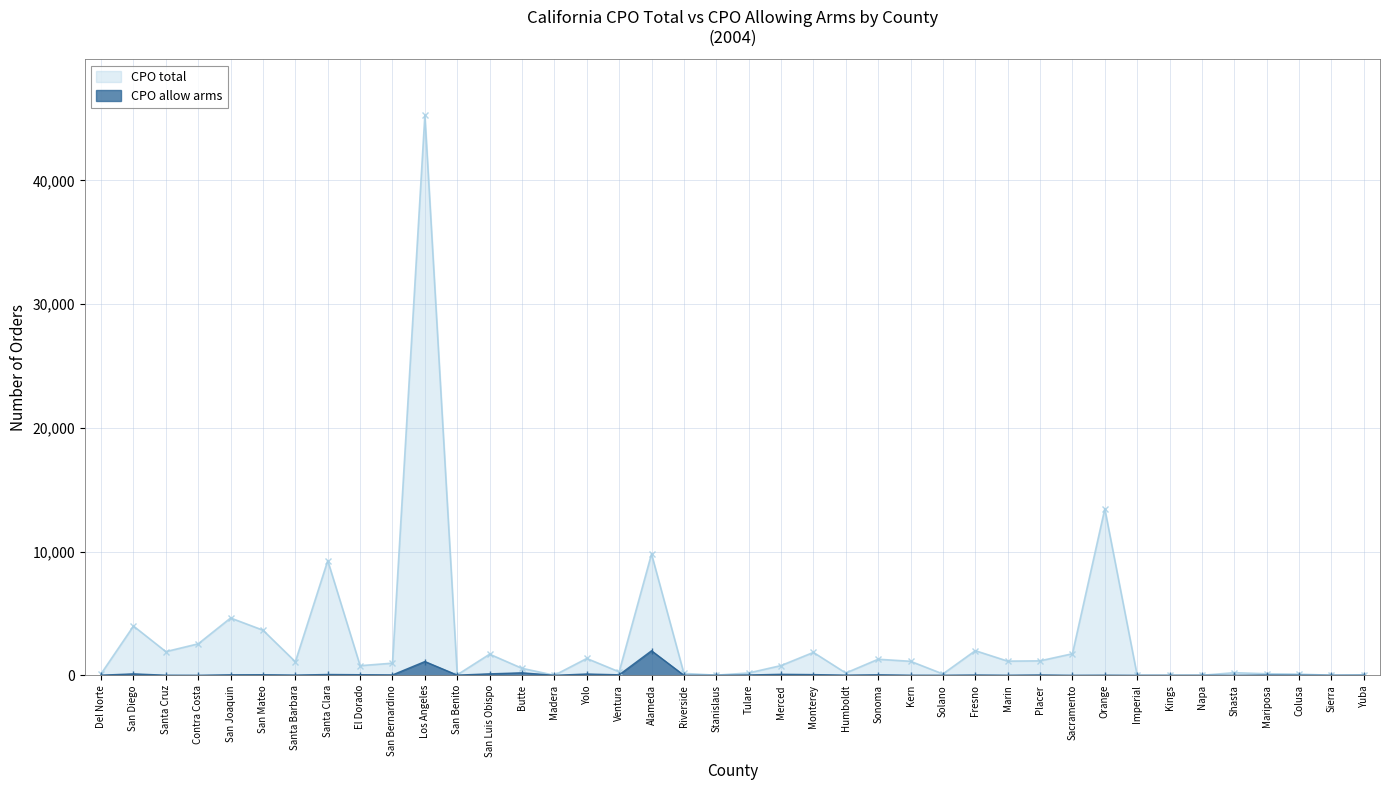

How many data points in CPO allow arms are less than 20?

20